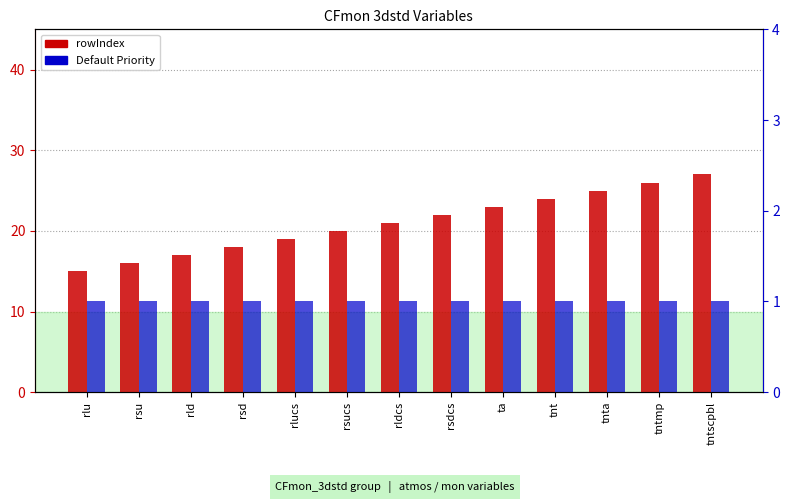

Between rsdcs and tntmp, which series saw the biggest shift?

rowIndex